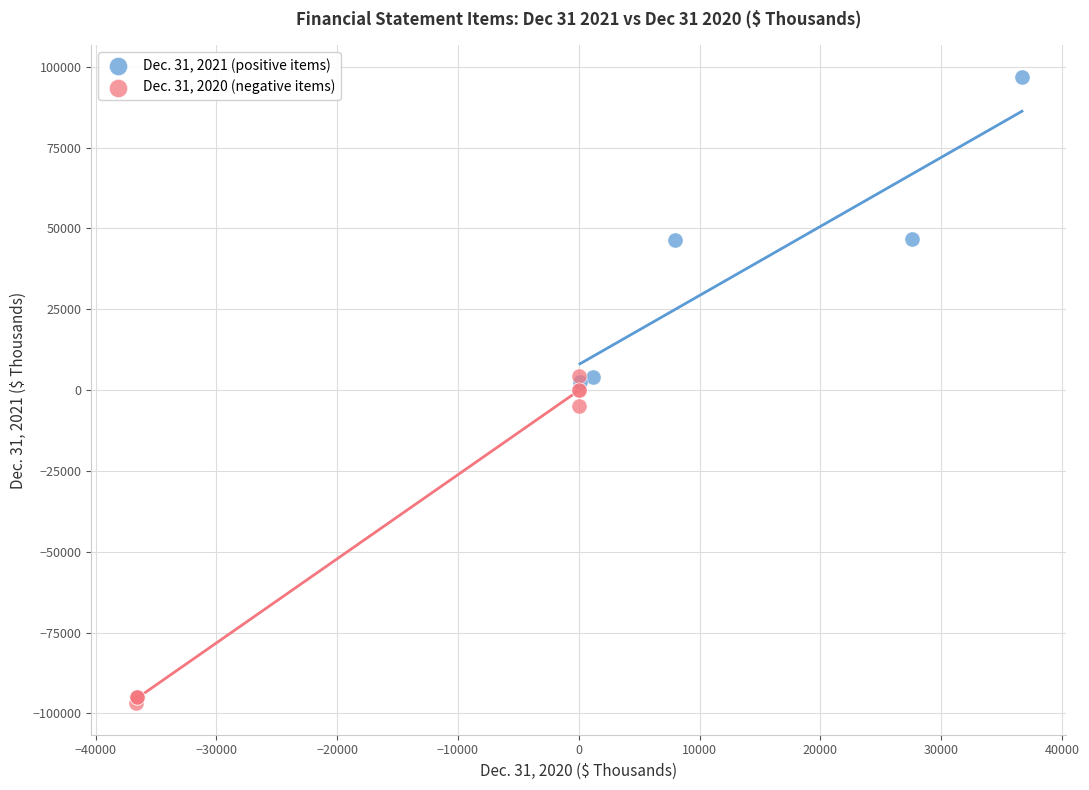

Which series reaches the minimum Y coordinate?

Dec. 31, 2020 (negative items)